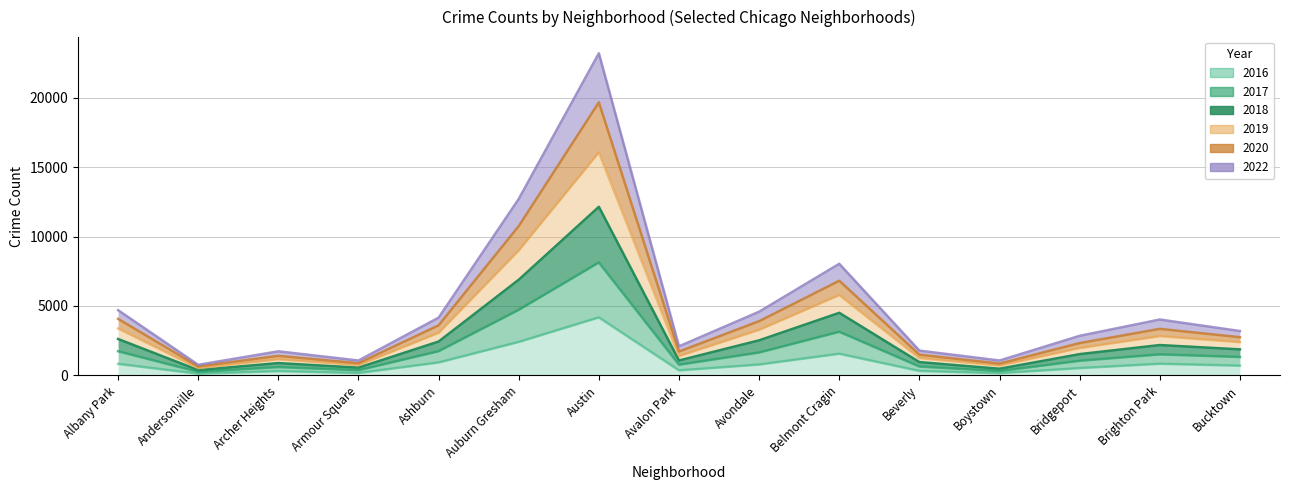

True or false: 2019 has more than 1 points higher than both neighbors.

True